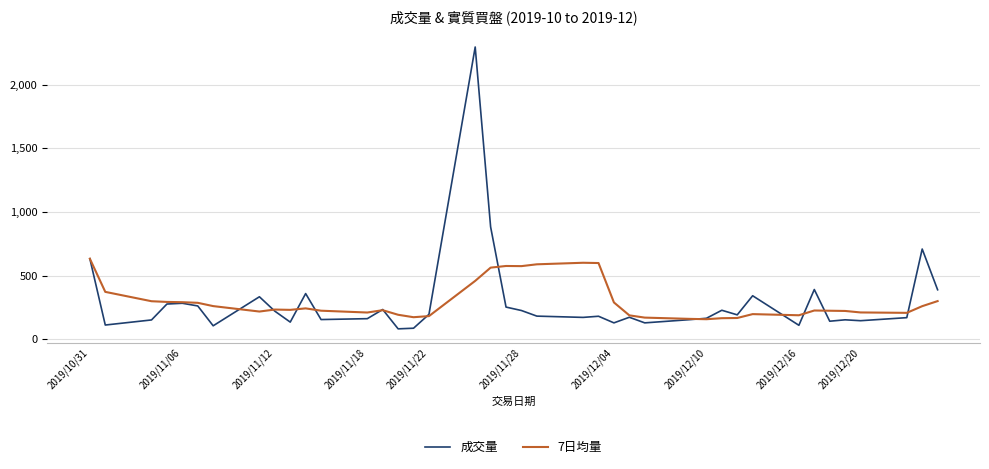

What is the highest value of the 成交量 series?

2296.0